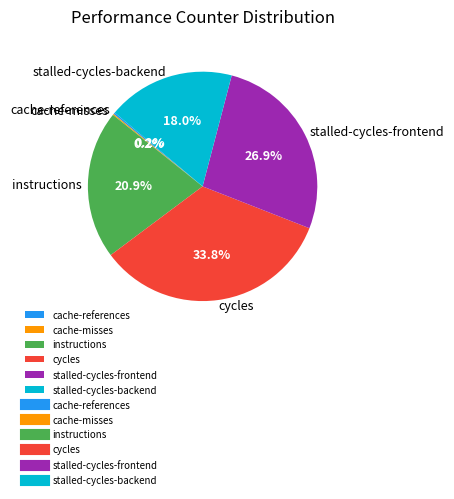

Does instructions represent more than half of the total?

No